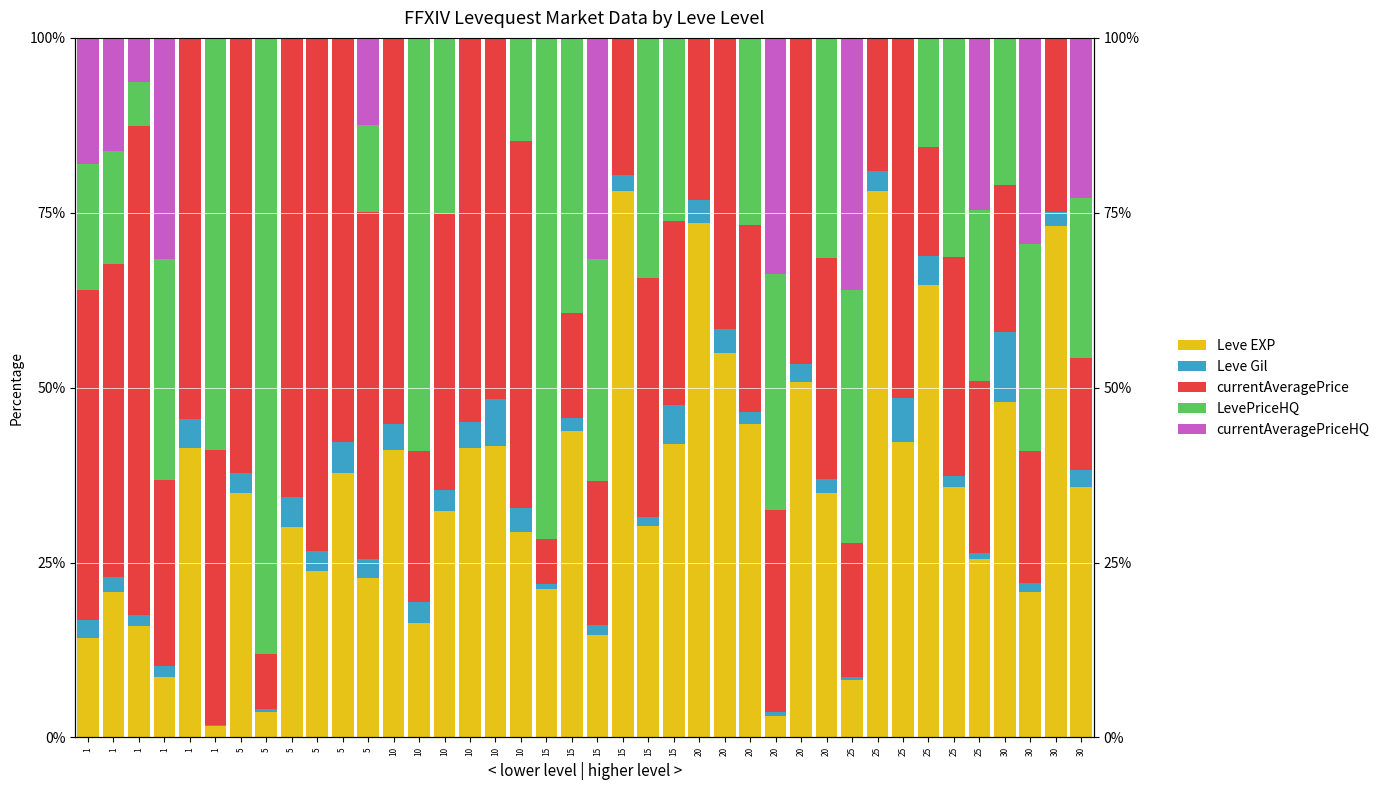

Reading left to right, extract all data points from this chart.

Leve EXP: 1=14.2	1=20.8	1=16.0	1=8.7	1=41.3	1=1.7	5=34.9	5=3.6	5=30.1	5=23.8	5=37.8	5=22.8	10=41.1	10=16.3	10=32.4	10=41.3	10=41.6	10=29.4	15=21.3	15=43.8	15=14.6	15=78.1	15=30.2	15=42.0	20=73.5	20=55.0	20=44.9	20=3.1	20=50.8	20=34.9	25=8.2	25=78.2	25=42.3	25=64.7	25=35.8	25=25.5	30=47.9	30=20.7	30=73.1	30=35.8
Leve Gil: 1=2.5	1=2.1	1=1.6	1=1.5	1=4.2	1=0.2	5=3.0	5=0.5	5=4.2	5=2.8	5=4.5	5=2.7	10=3.6	10=3.0	10=3.0	10=3.8	10=6.7	10=3.4	15=0.6	15=1.8	15=1.4	15=2.3	15=1.3	15=5.6	20=3.4	20=3.4	20=1.7	20=0.6	20=2.6	20=2.1	25=0.4	25=2.8	25=6.3	25=4.1	25=1.5	25=0.8	30=10.1	30=1.4	30=2.0	30=2.4
currentAveragePrice: 1=47.3	1=44.8	1=69.8	1=26.6	1=54.4	1=39.2	5=62.1	5=7.9	5=65.7	5=73.4	5=57.7	5=49.6	10=55.3	10=21.7	10=39.5	10=54.9	10=51.7	10=52.4	15=6.4	15=15.0	15=20.7	15=19.6	15=34.3	15=26.2	20=23.1	20=41.6	20=26.7	20=28.9	20=46.6	20=31.5	25=19.2	25=19.0	25=51.4	25=15.6	25=31.3	25=24.6	30=21.0	30=18.8	30=24.9	30=16.0
LevePriceHQ: 1=18.0	1=16.2	1=6.3	1=31.6	1=0.0	1=58.9	5=0.0	5=88.1	5=0.0	5=0.0	5=0.0	5=12.4	10=0.0	10=59.0	10=25.1	10=0.0	10=0.0	10=14.8	15=71.7	15=39.4	15=31.7	15=0.0	15=34.3	15=26.2	20=0.0	20=0.0	20=26.7	20=33.7	20=0.0	20=31.5	25=36.1	25=0.0	25=0.0	25=15.6	25=31.3	25=24.6	30=21.0	30=29.5	30=0.0	30=22.9
currentAveragePriceHQ: 1=18.0	1=16.2	1=6.3	1=31.6	1=0.0	1=0.0	5=0.0	5=0.0	5=0.0	5=0.0	5=0.0	5=12.4	10=0.0	10=0.0	10=0.0	10=0.0	10=0.0	10=0.0	15=0.0	15=0.0	15=31.7	15=0.0	15=0.0	15=0.0	20=0.0	20=0.0	20=0.0	20=33.7	20=0.0	20=0.0	25=36.1	25=0.0	25=0.0	25=0.0	25=0.0	25=24.6	30=0.0	30=29.5	30=0.0	30=22.9